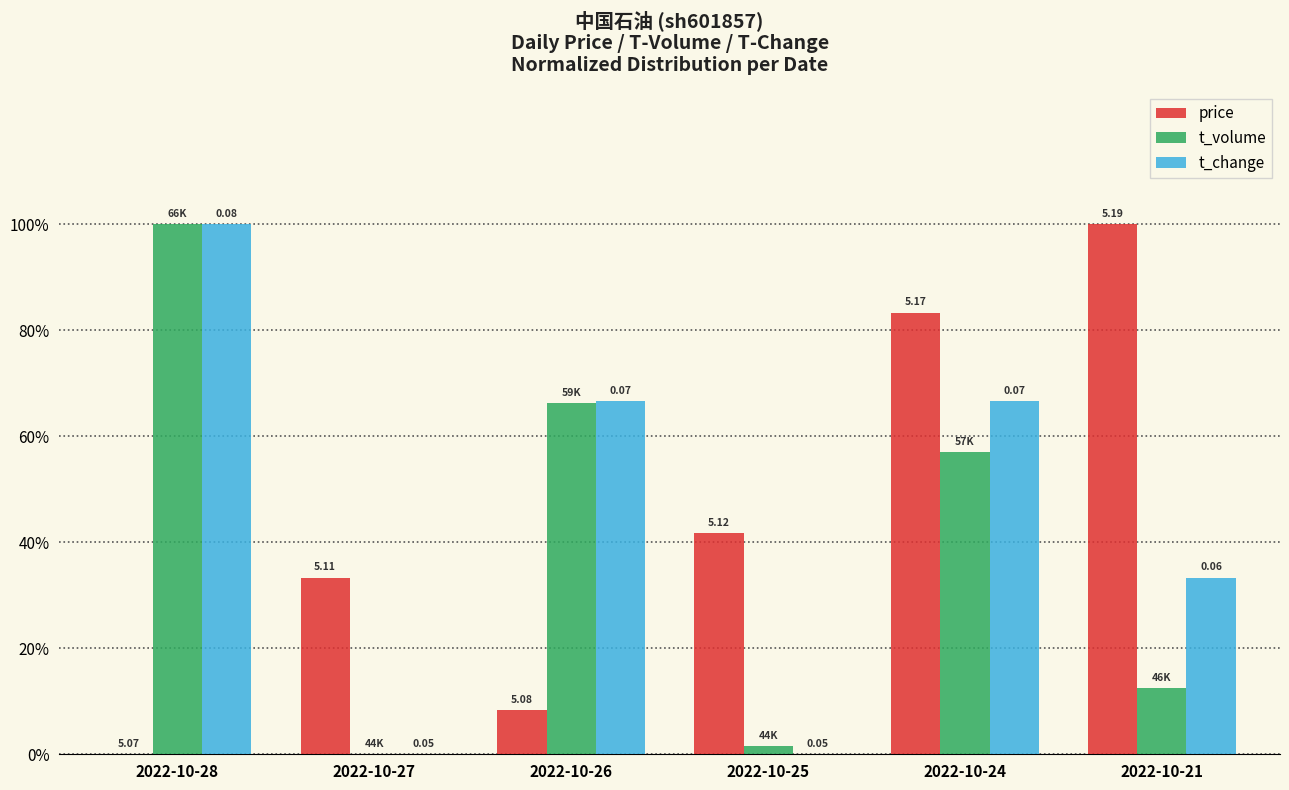

What is the total value across all series at 2022-10-25?

0.4